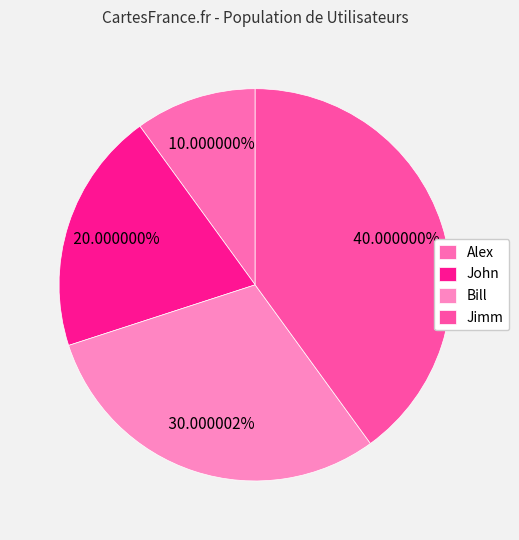

Does John account for over 50% of the chart?

No